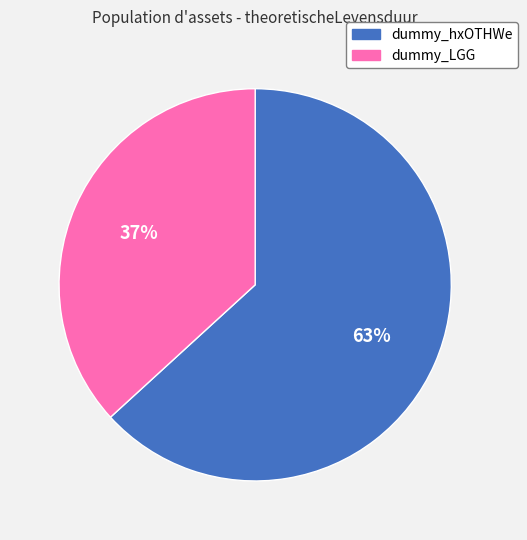

Combined, do dummy_LGG and dummy_hxOTHWe account for over 50%?

Yes